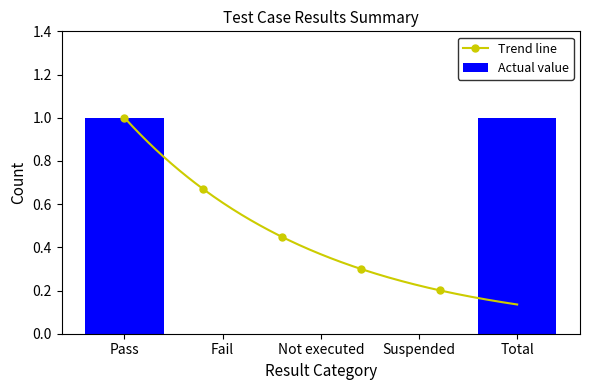

List the labels in order of value, smallest first.

Fail, Not executed, Suspended, Pass, Total